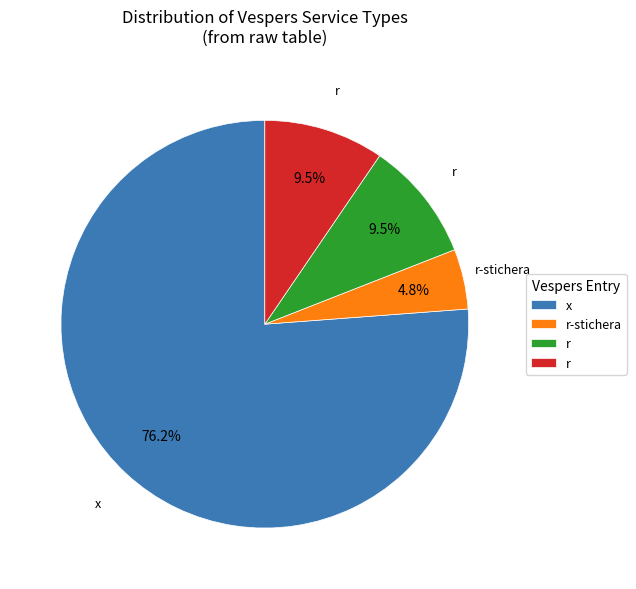

Count the number of slices in the pie.

4